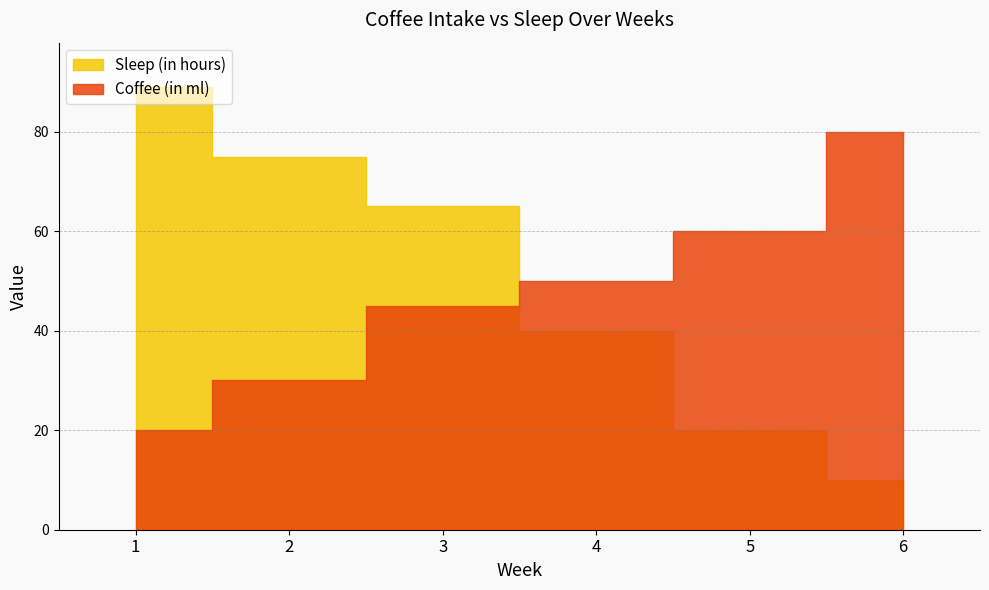

How many distinct data groups are displayed?

2